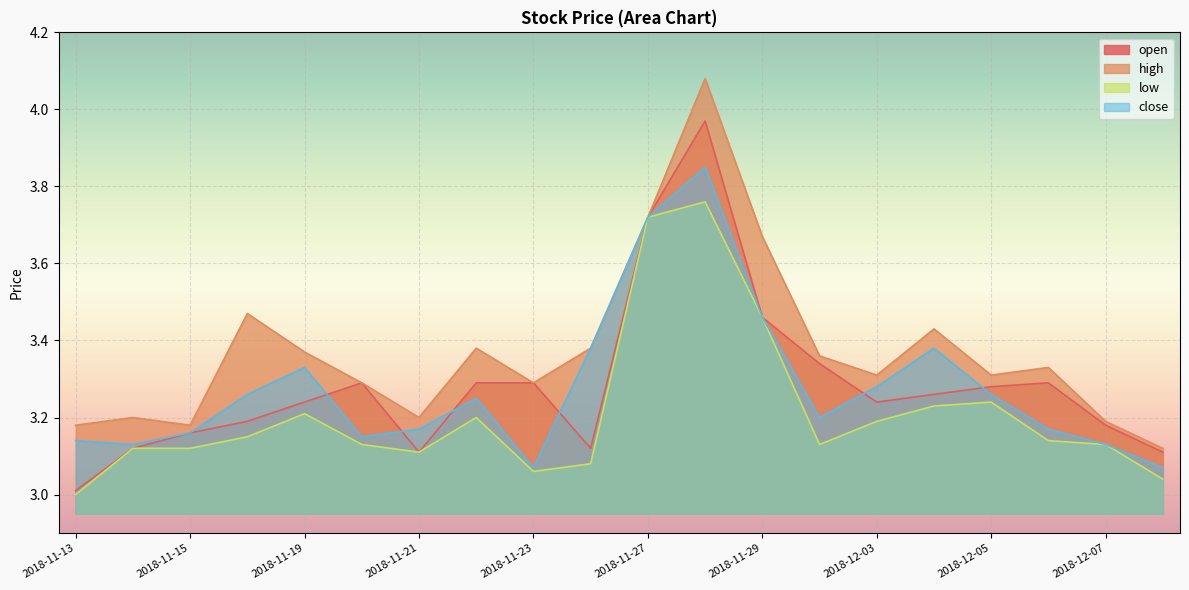

True or false: low and open intersect in this chart.

False